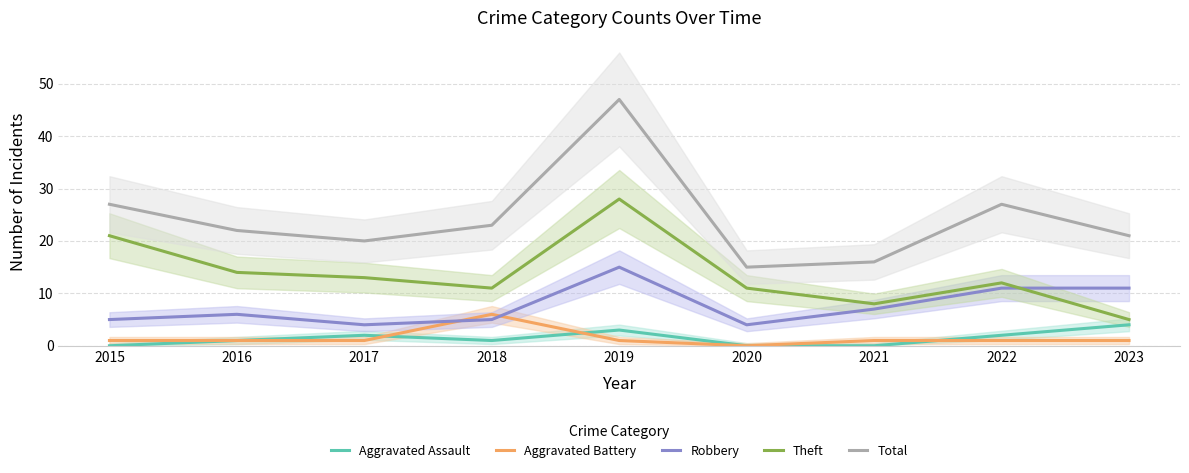

Does the chart display data point markers on the line(s)?

No